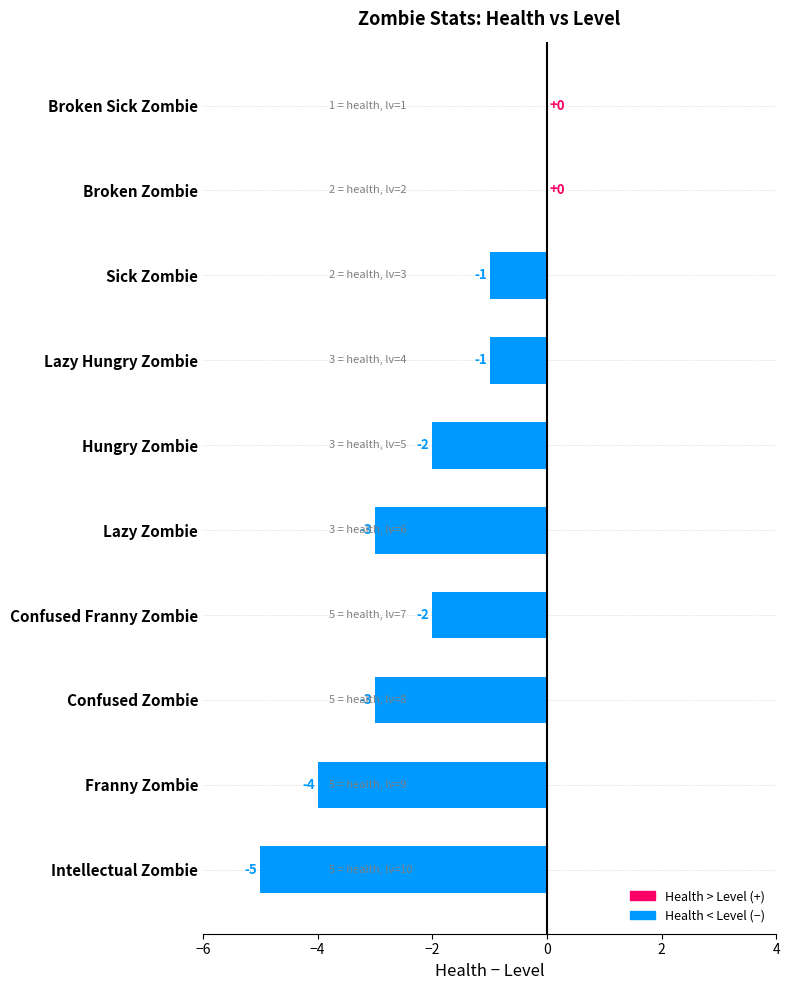

What is the sum of all values?

-21